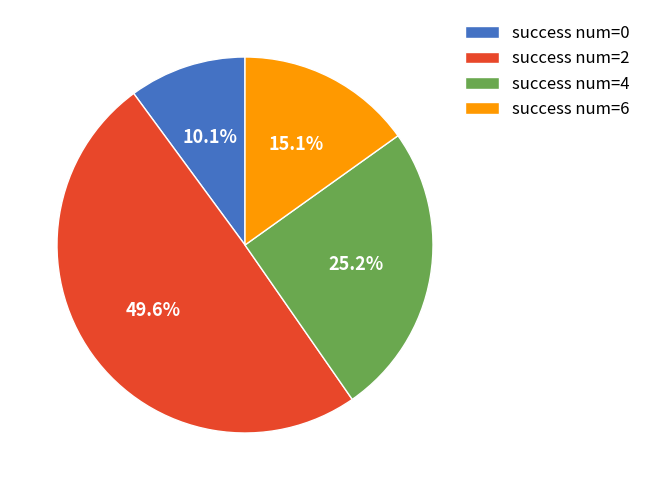

Between success num=6 and success num=2, which is larger?

success num=2